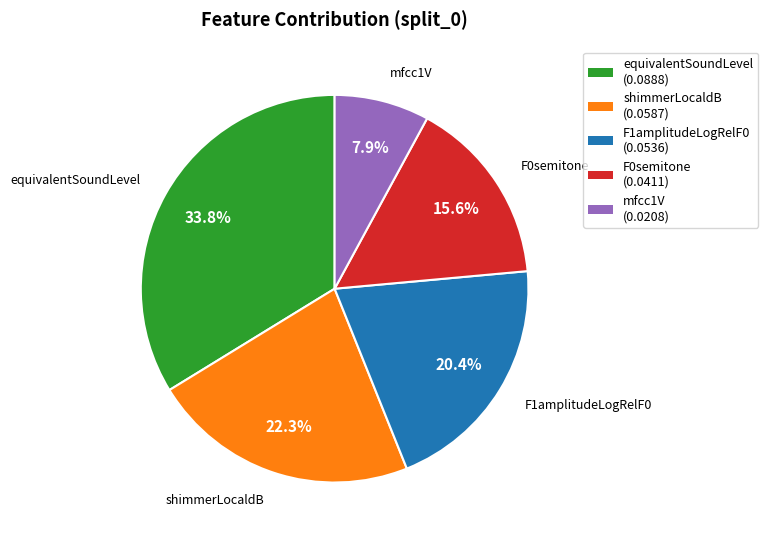

Does any single category account for the majority?

No